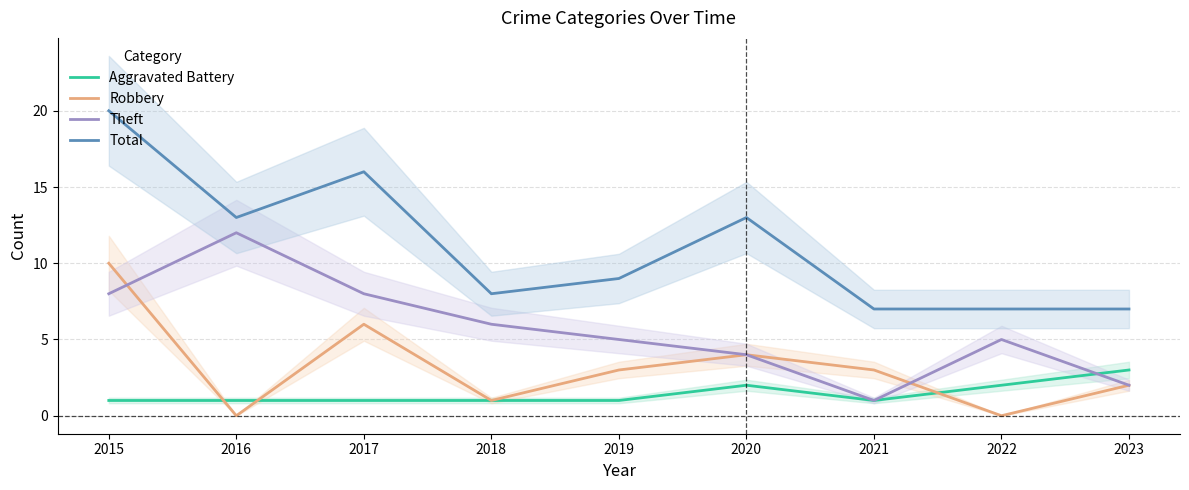

How many Robbery values are between 1 and 4?

5